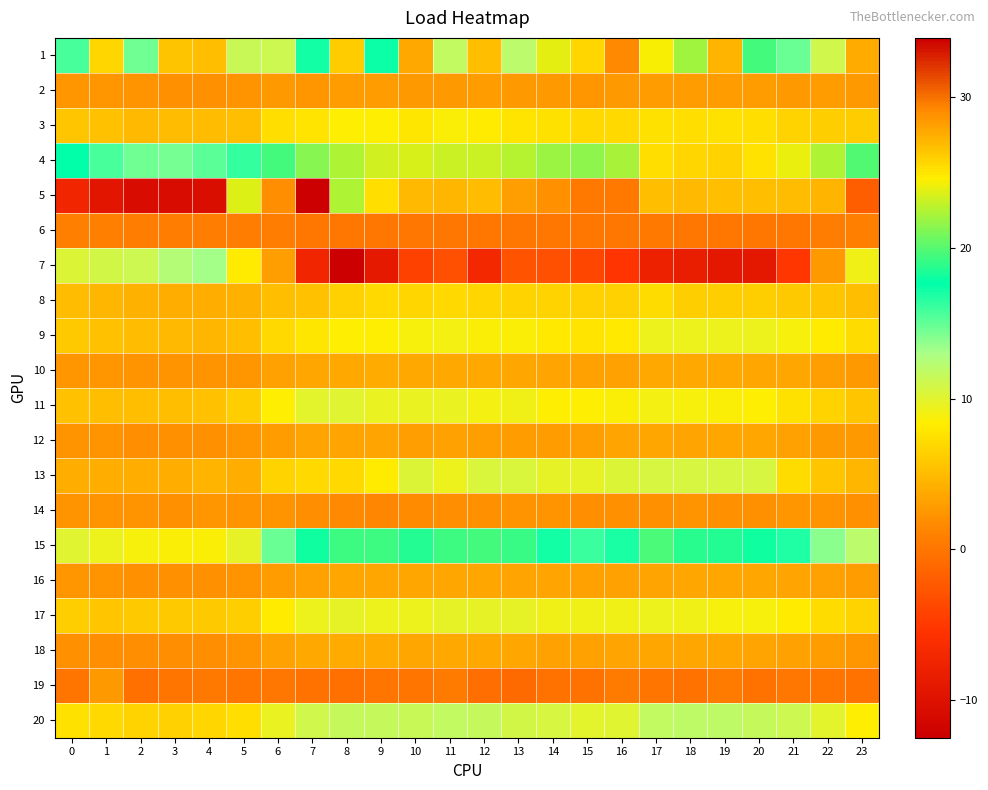

Between 12 and 9, which is larger?

9